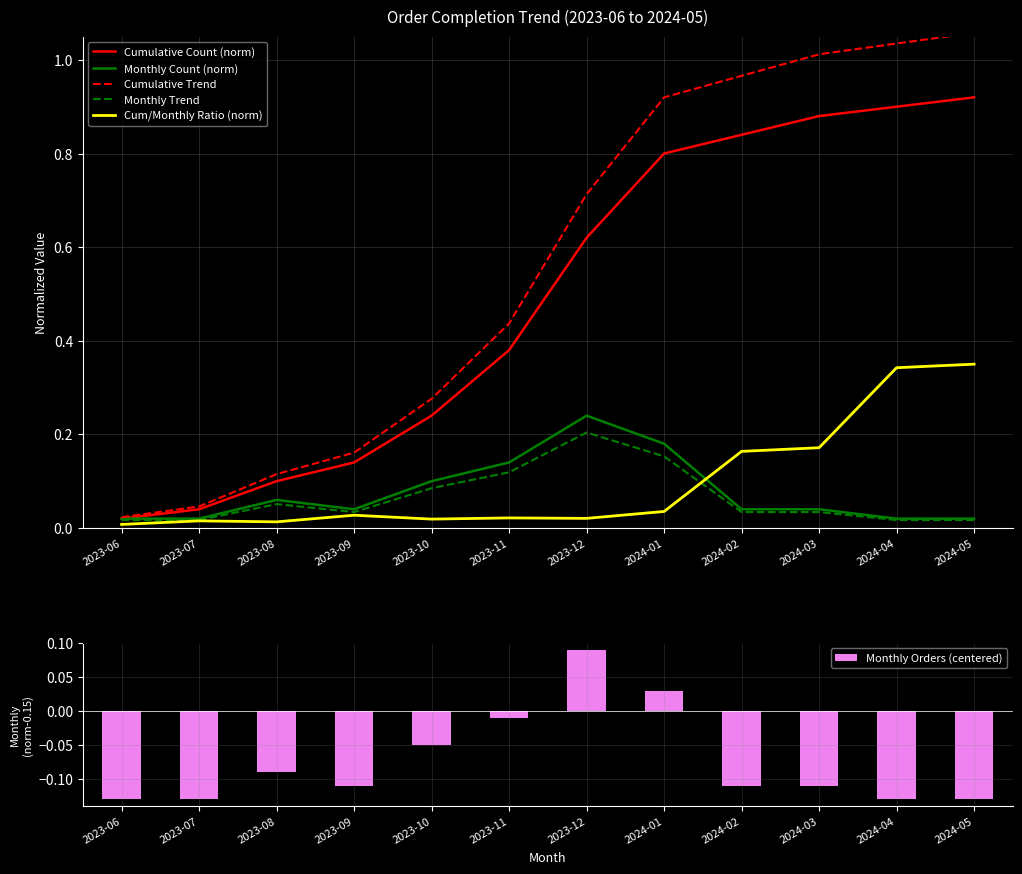

How many values in Monthly Orders (centered) are below zero?

10